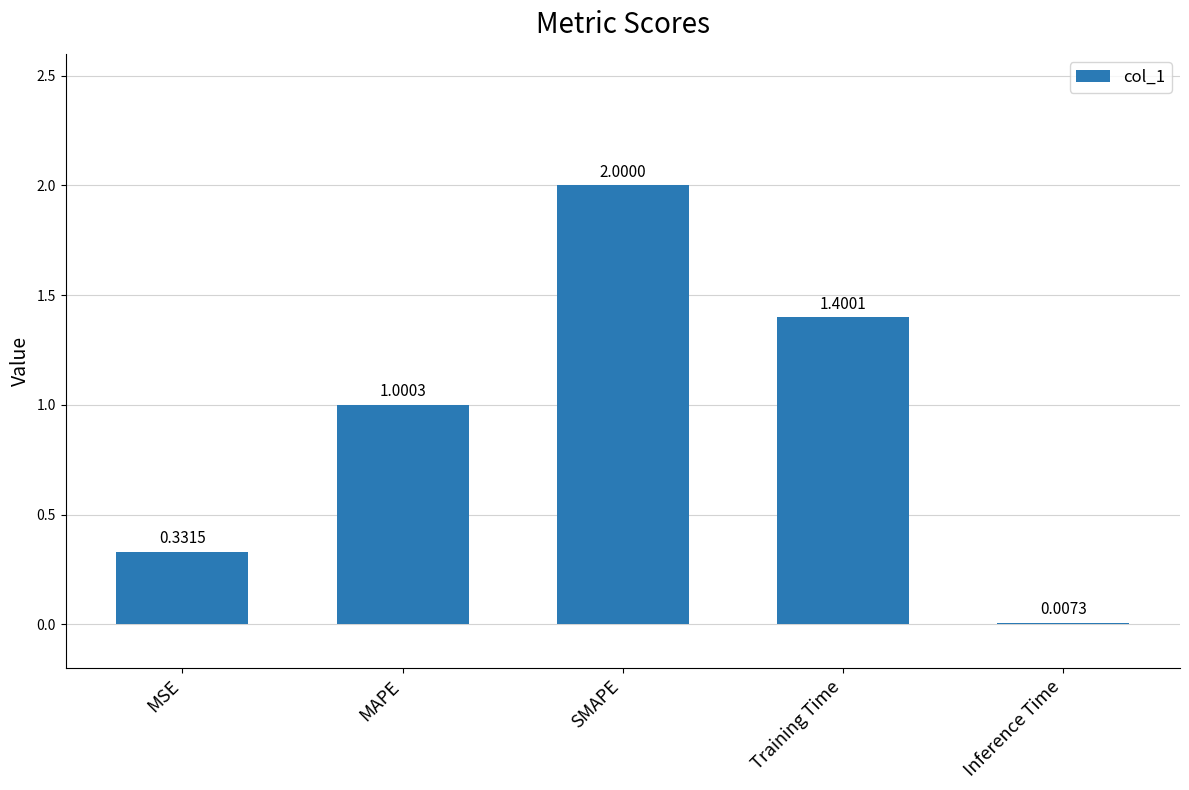

What is the sum of all values?

4.7